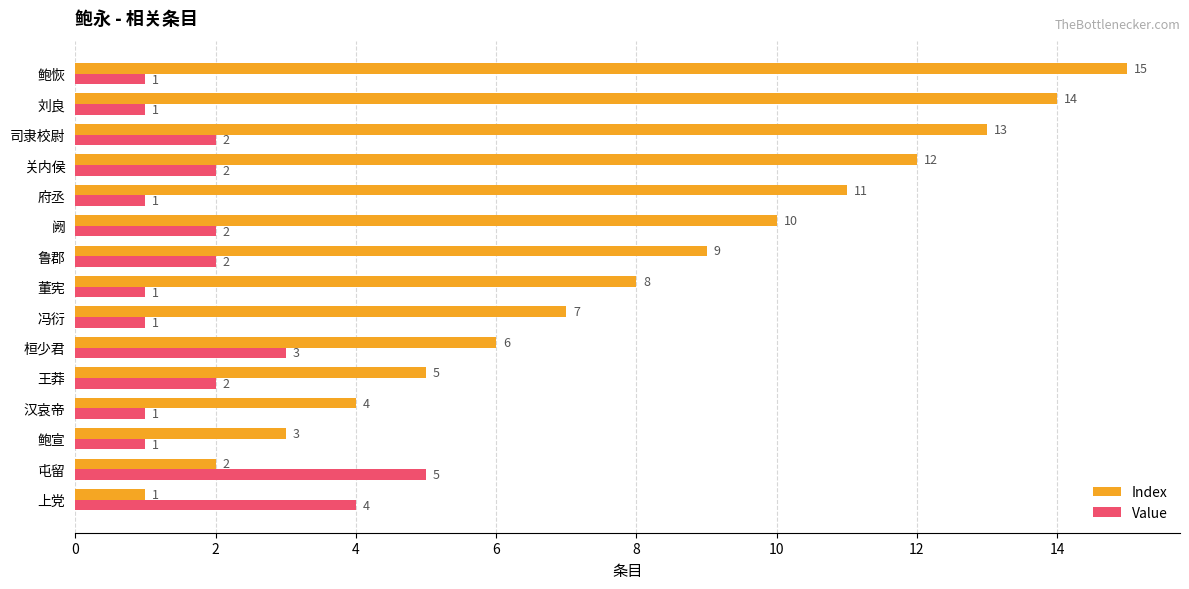

How many data points does each series have?

15